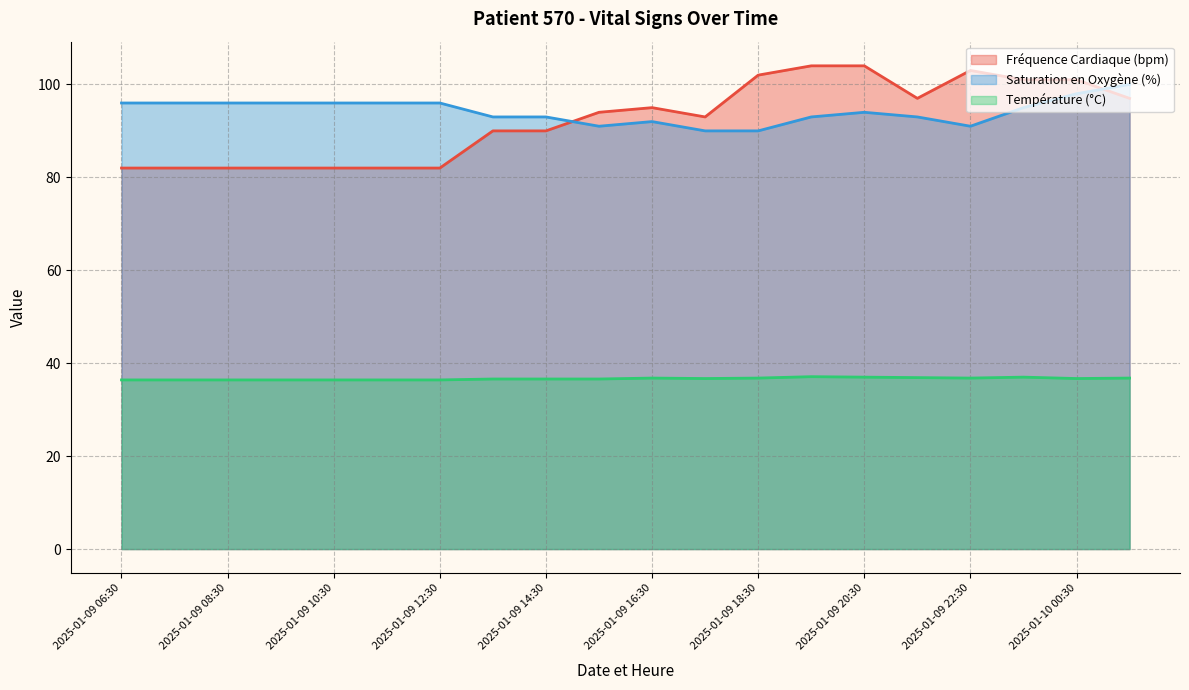

What is the label of the 12th point from the right?

2025-01-09 14:30